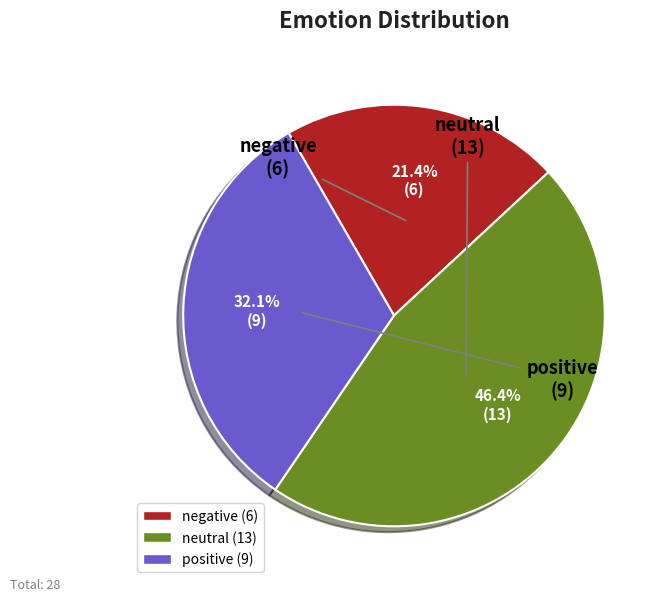

True or false: negative accounts for 21% of the total.

True